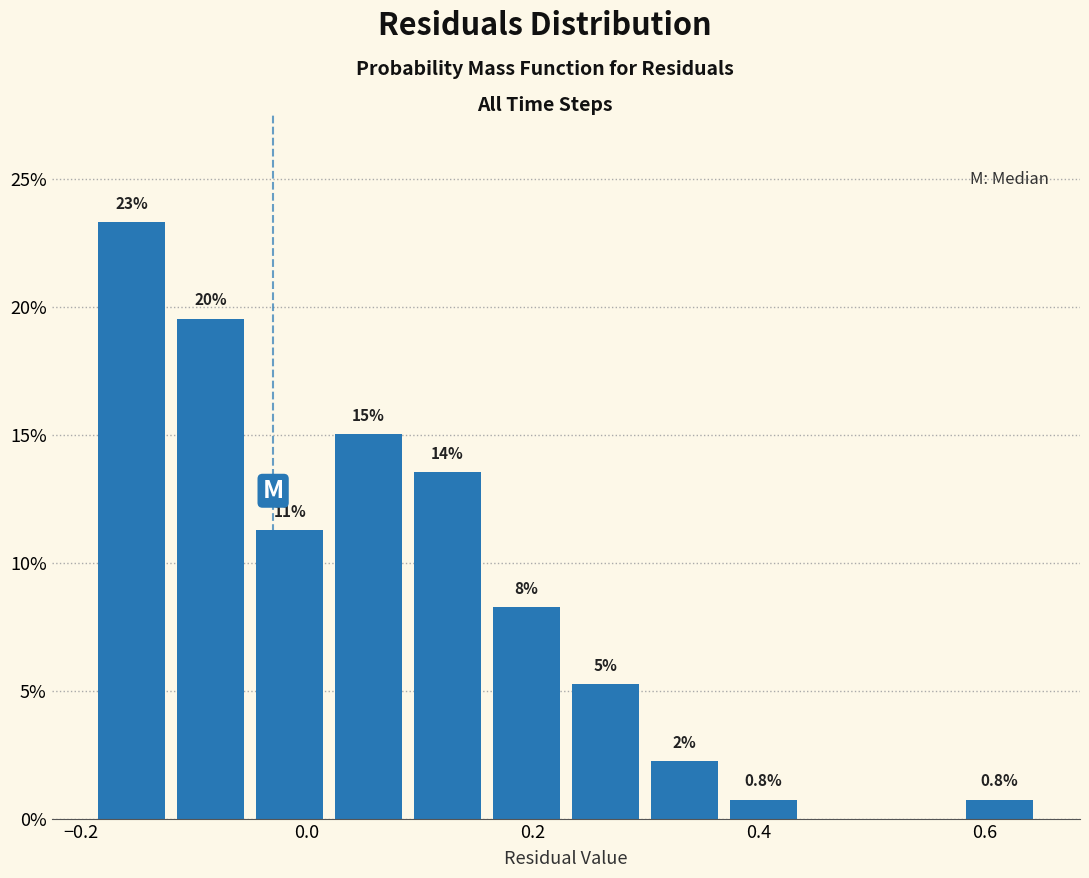

Read against the x-axis, roughly where is the centre of the tallest bar?

-0.16